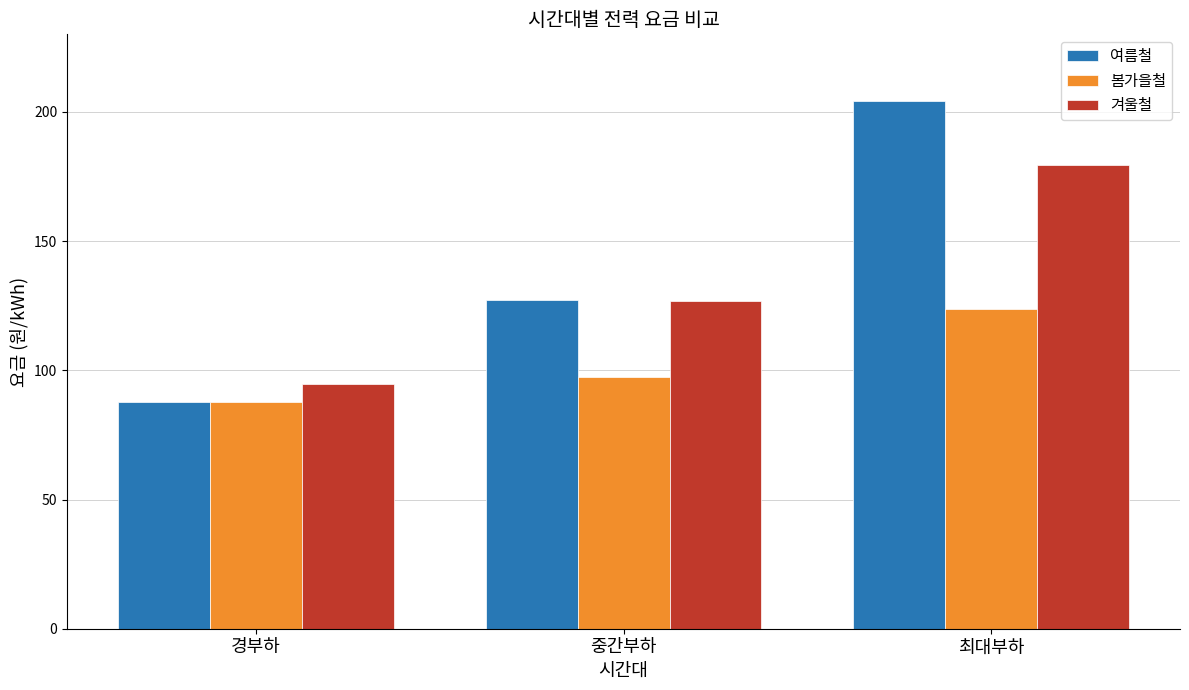

At which category does the chart reach its peak across all series?

최대부하